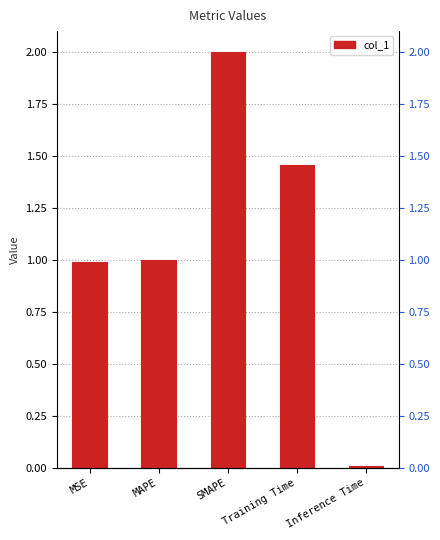

The chart shows a value of 1.4 at MAPE. True or false?

False